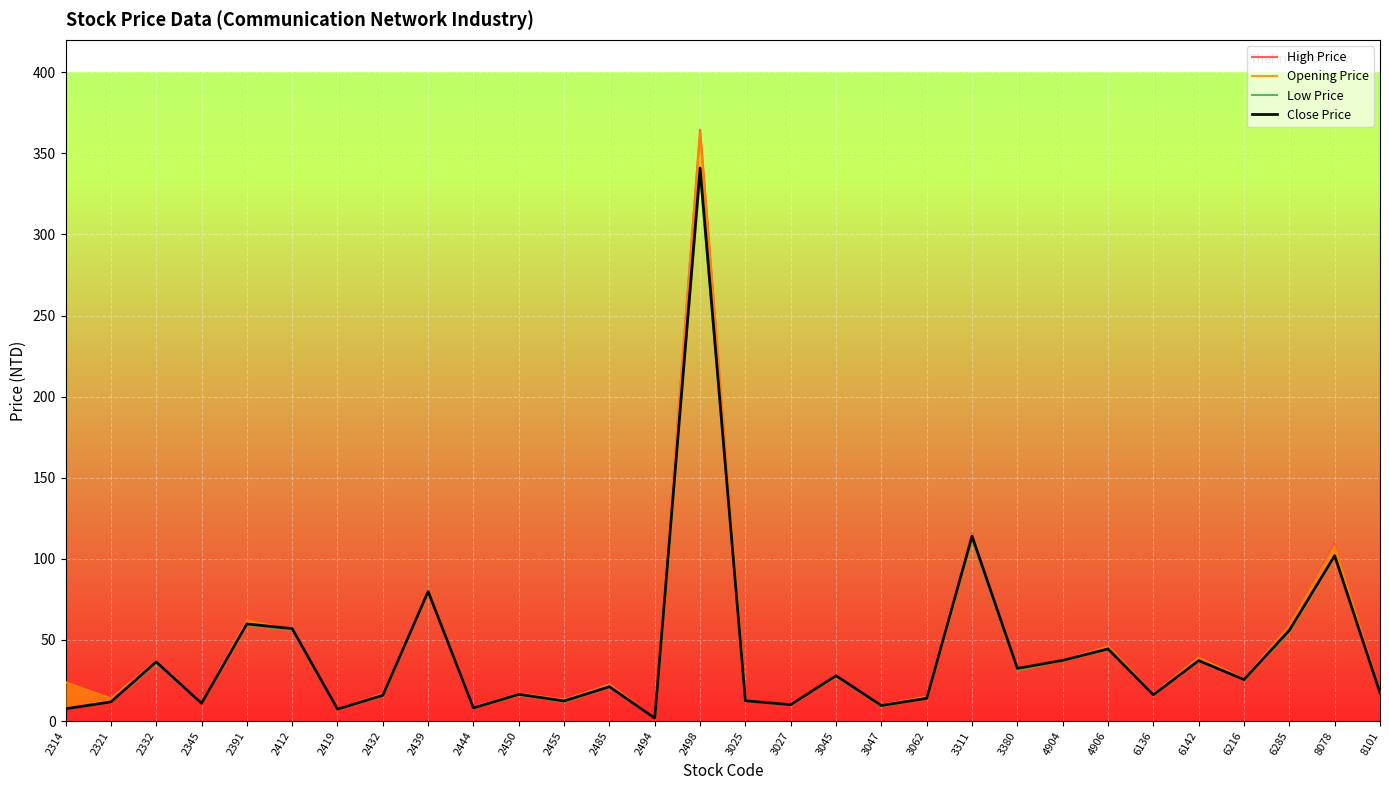

What is the spread (max minus min) of values at 6142?

2.1